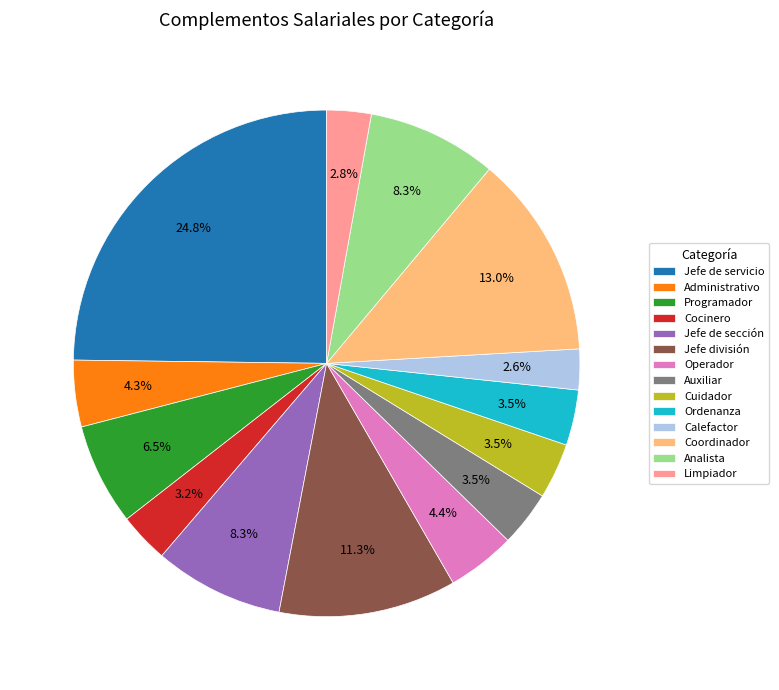

Combined, do Jefe de sección and Cuidador account for over 50%?

No